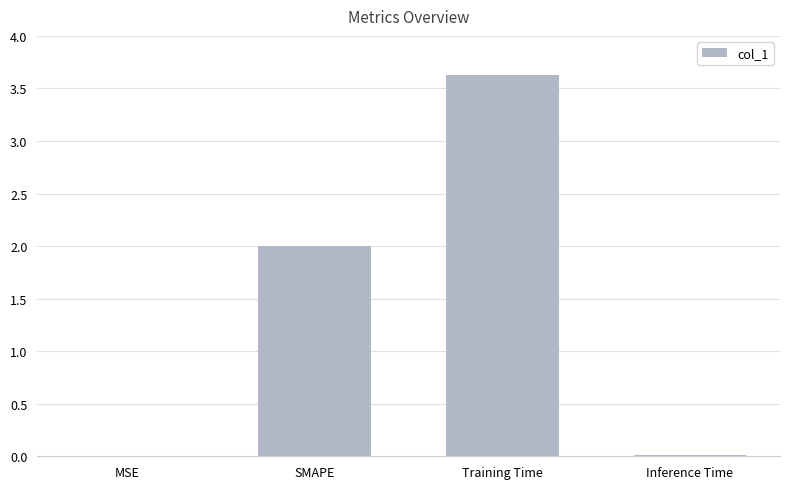

The chart shows a value of 5.3 at Training Time. True or false?

False